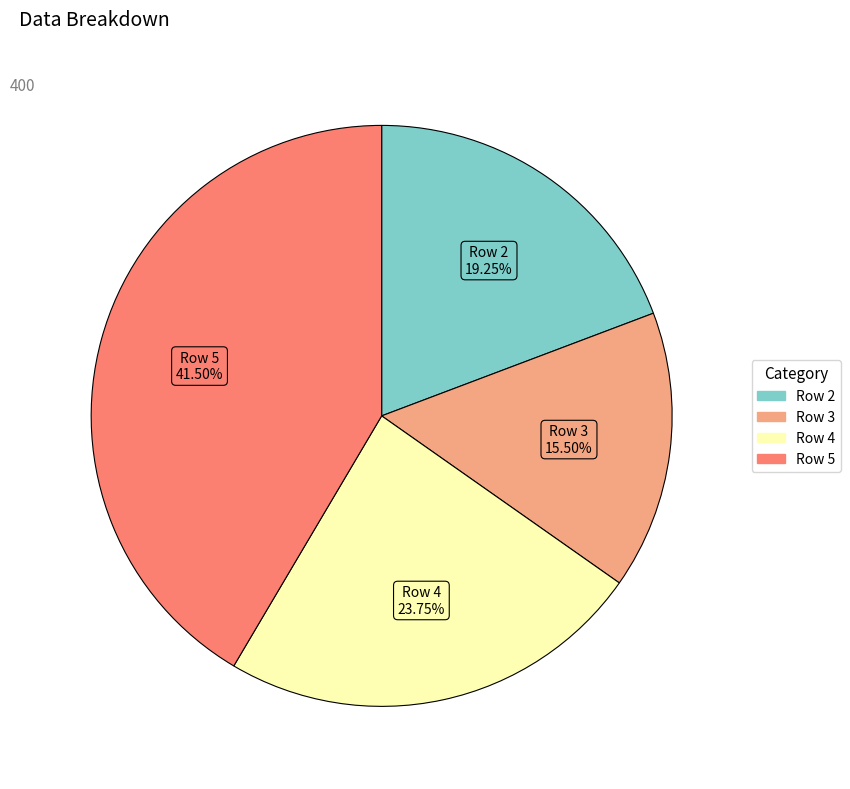

Which has a higher value, Row 4 or Row 3?

Row 4